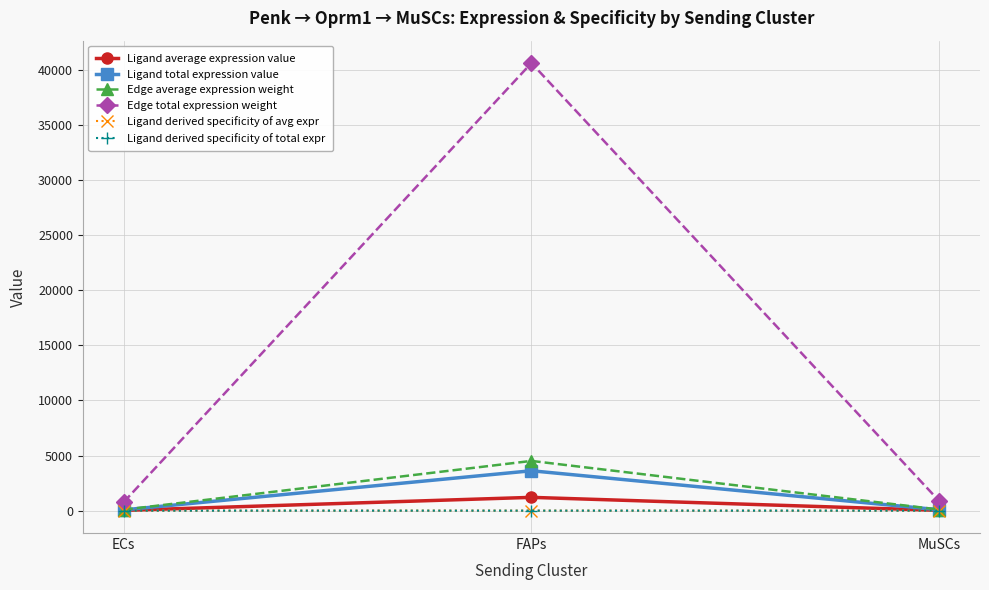

Between FAPs and MuSCs, which series saw the biggest shift?

Edge total expression weight